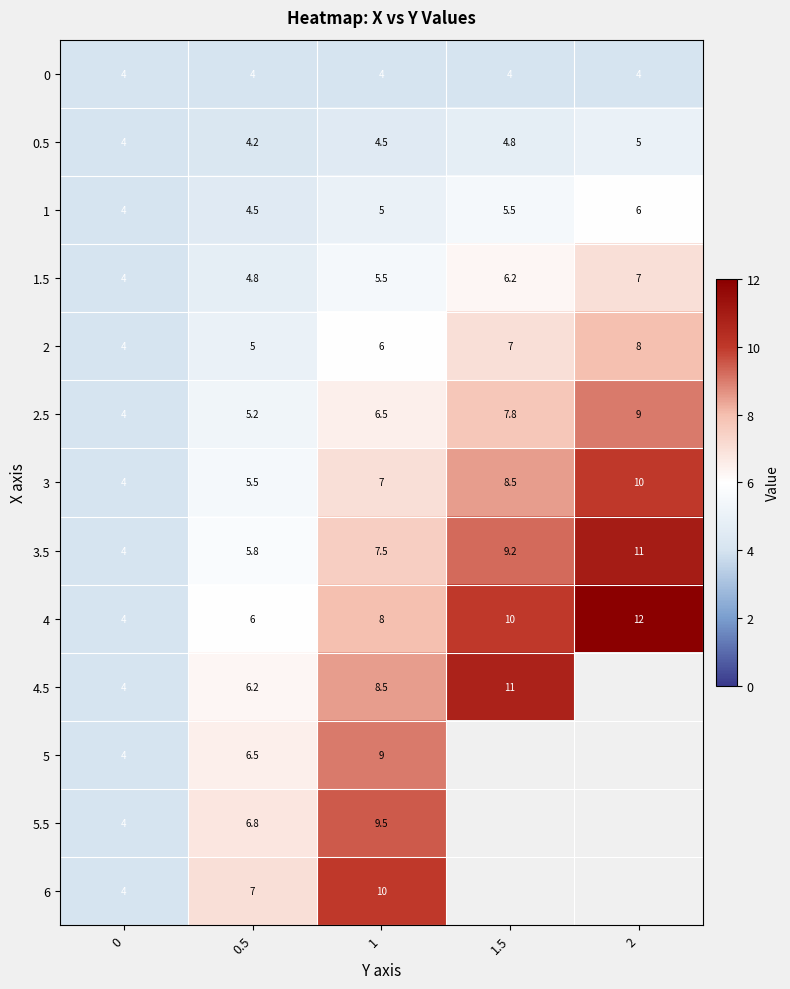

What is the difference between the highest and lowest values at 2?

8.0